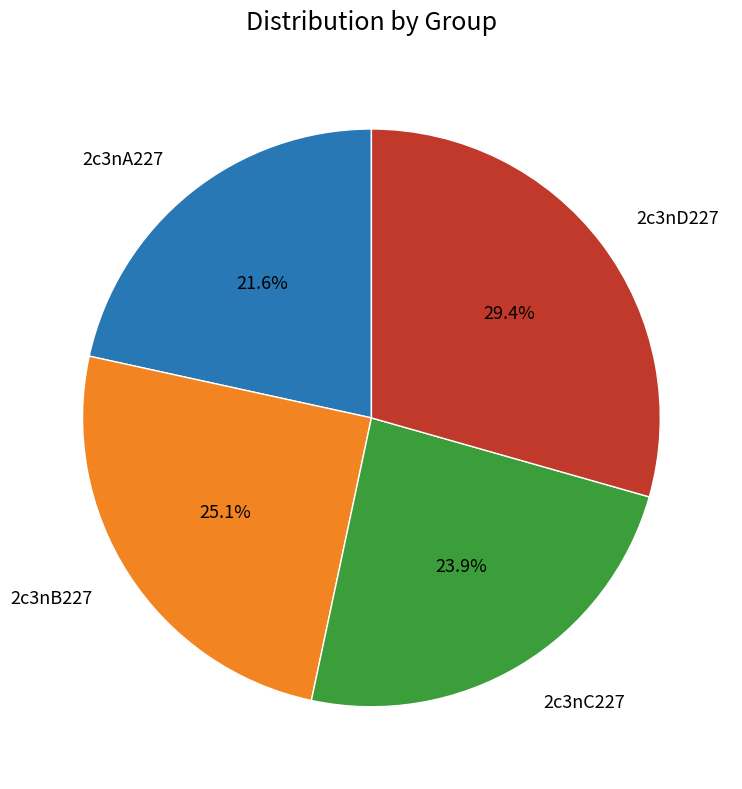

How many slices are in this pie chart?

4